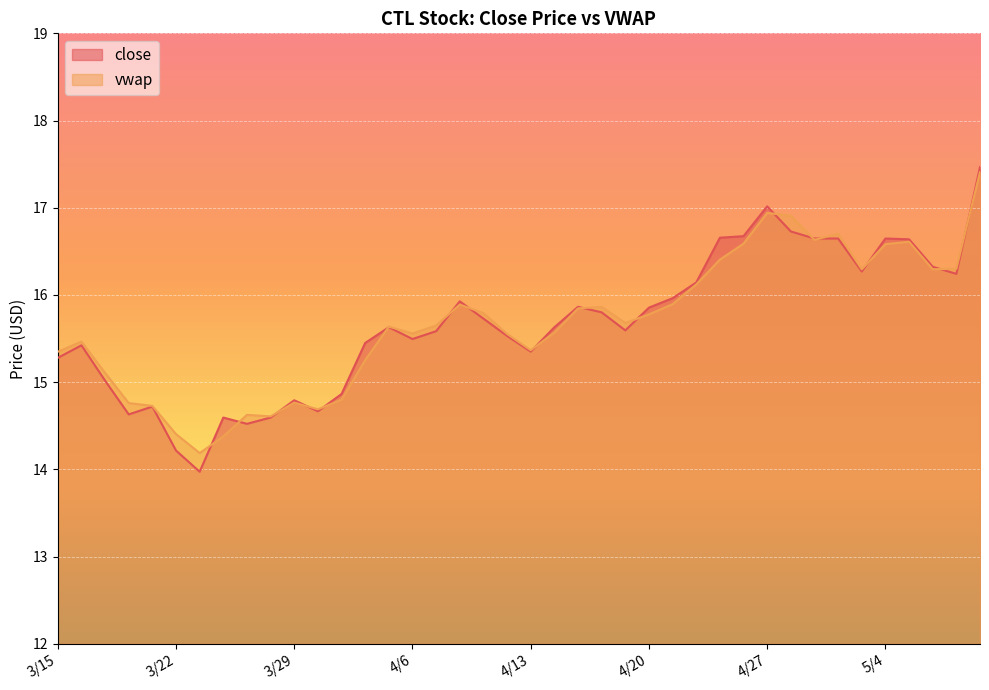

Which series ends up on top after the final intersection of vwap and close?

close